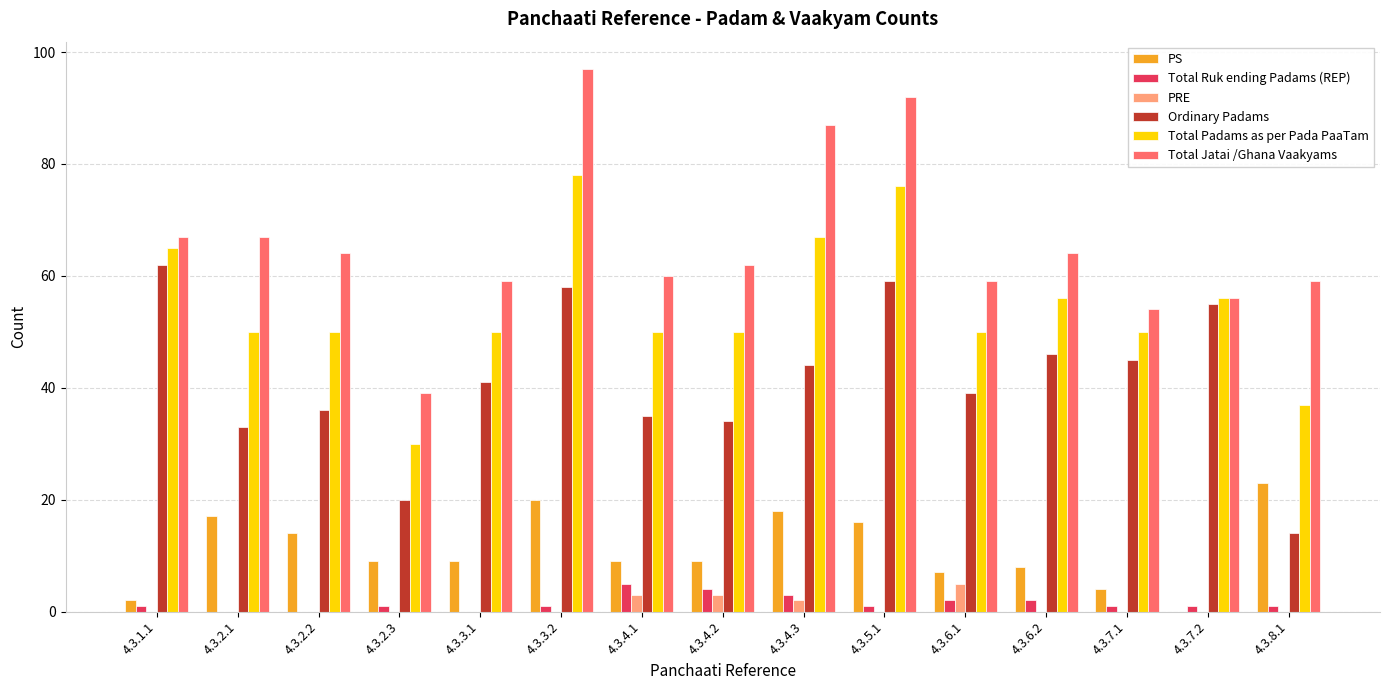

Which series changed the most between 4.3.5.1 and 4.3.6.1?

Total Jatai /Ghana Vaakyams